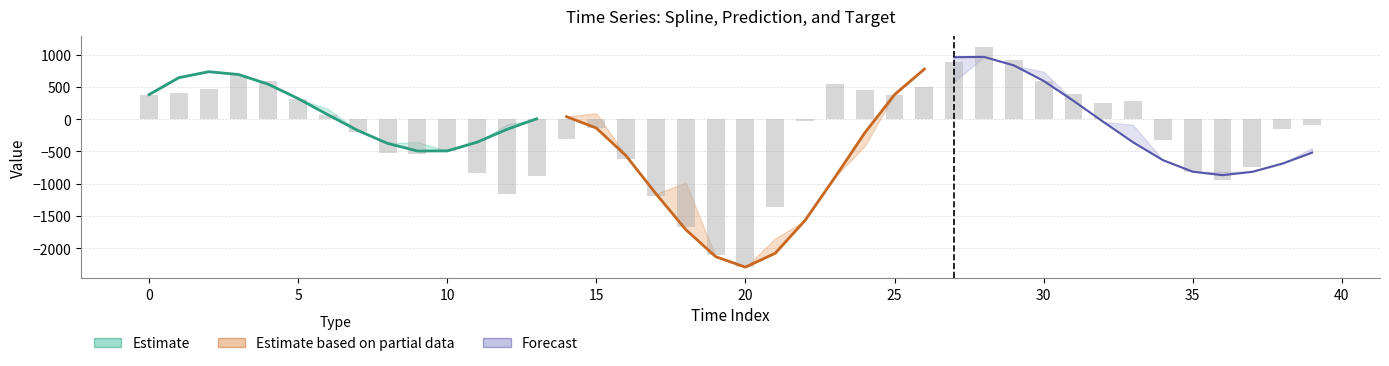

True or false: prediction has a value of -315.3 at 38.

False